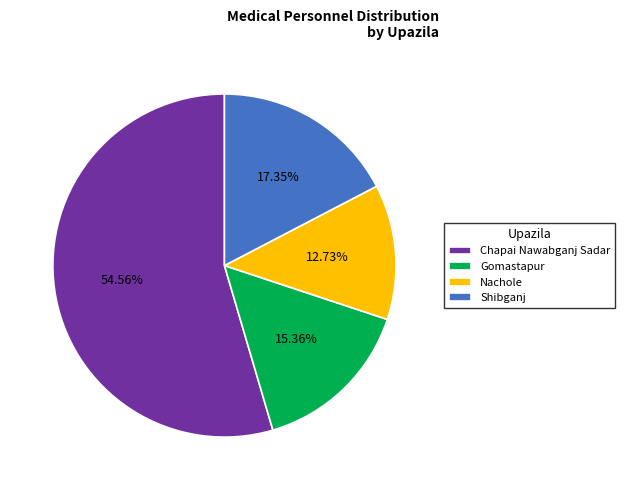

What percentage is NOT represented by Nachole?

87.3%